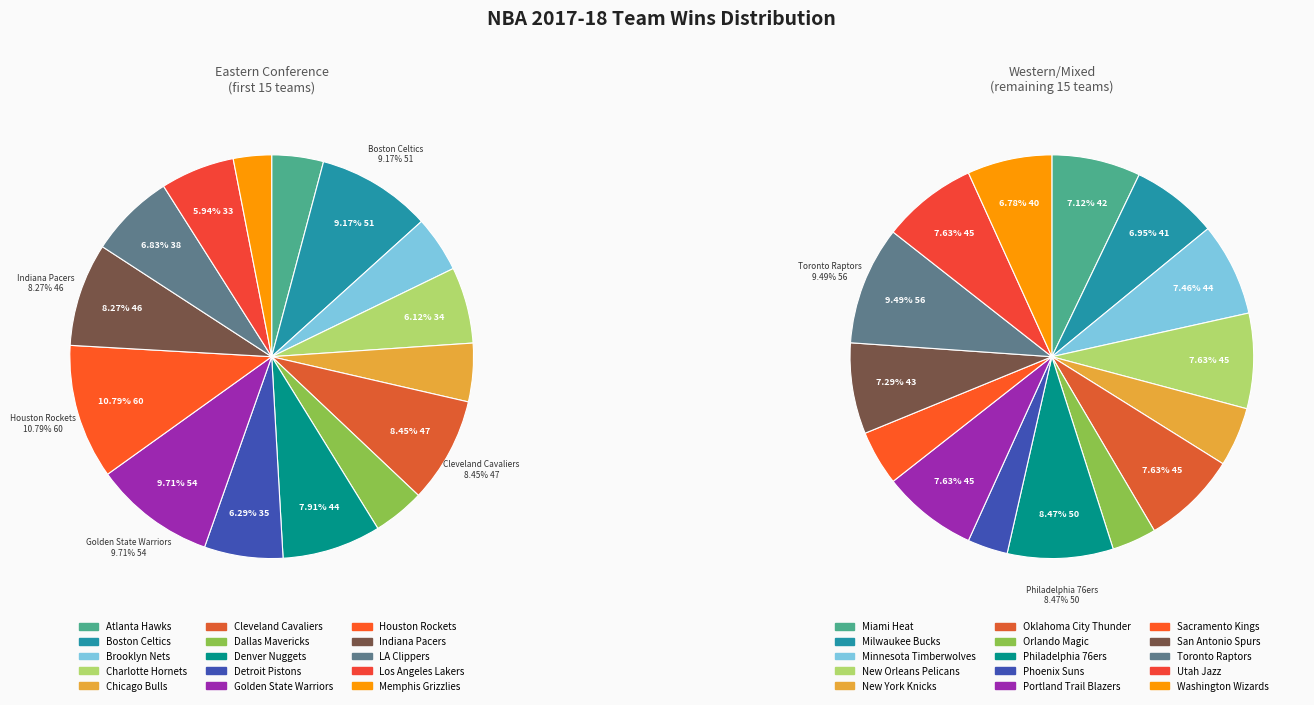

Is Chicago Bulls the majority of the pie?

No